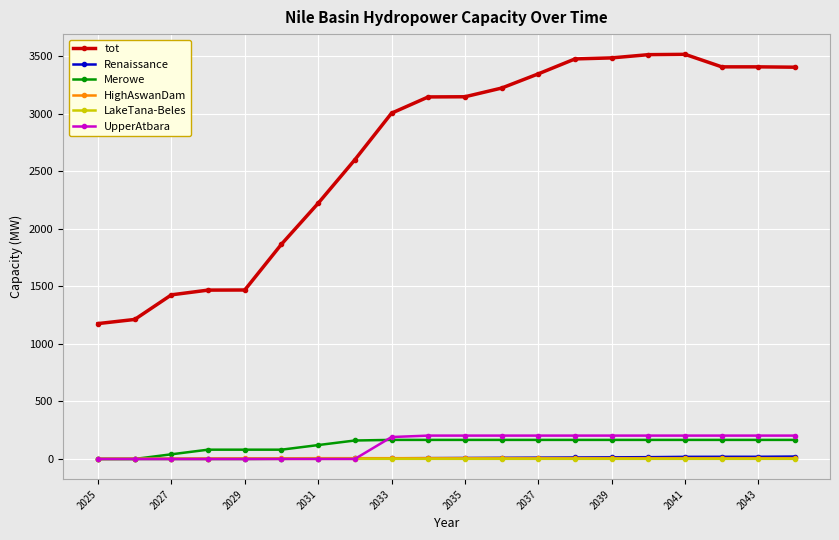

What is the difference between the maximum and minimum values in the HighAswanDam series?

5.7